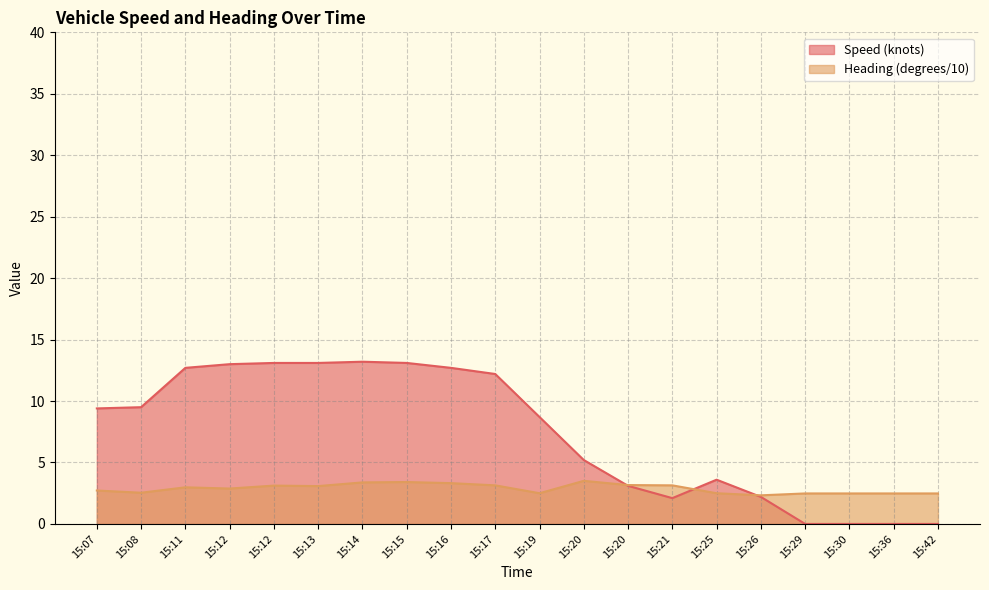

Reading left to right, transcribe all the data shown in this chart.

Speed (knots): 9.4	9.5	12.7	13.0	13.1	13.1	13.2	13.1	12.7	12.2	8.7	5.2	3.1	2.1	3.6	2.2	0.0	0.0	0.0	0.0
Heading (degrees/10): 2.7	2.5	3.0	2.9	3.1	3.1	3.4	3.4	3.3	3.1	2.5	3.5	3.2	3.1	2.5	2.3	2.5	2.5	2.5	2.5